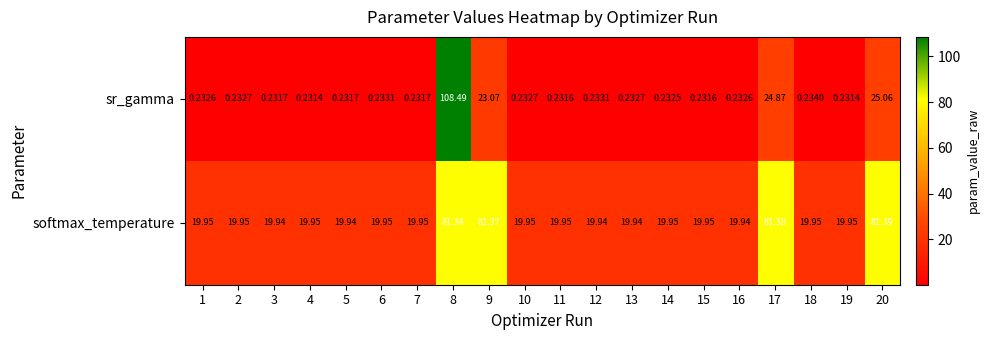

Rank the series by their average value, from lowest to highest.

sr_gamma, softmax_temperature